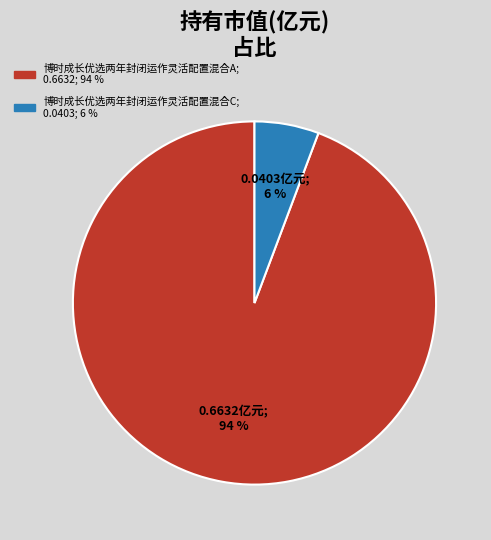

What is the majority slice?

博时成长优选两年封闭运作灵活配置混合A